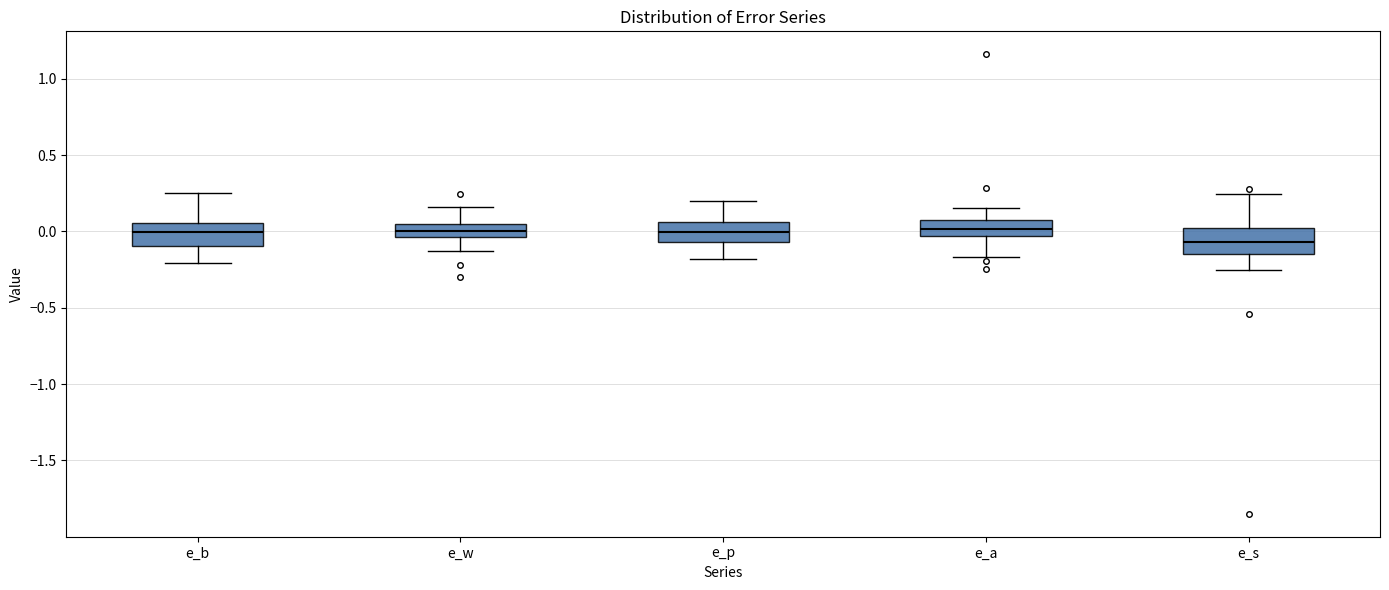

Reading left to right, transcribe this box plot: for each box, give where its median line is, the range the box spans, and where its two whiskers end, as read against the y-axis. The values are not printed on the chart, so give them approximately, as read against the axis.

e_b: median 0.00, box -0.10 to 0.05, whiskers -0.20 to 0.25
e_w: median 0.00, box -0.05 to 0.05, whiskers -0.15 to 0.15
e_p: median 0.00, box -0.05 to 0.05, whiskers -0.20 to 0.20
e_a: median 0.00, box -0.05 to 0.05, whiskers -0.15 to 0.15
e_s: median -0.05, box -0.15 to 0.00, whiskers -0.25 to 0.25